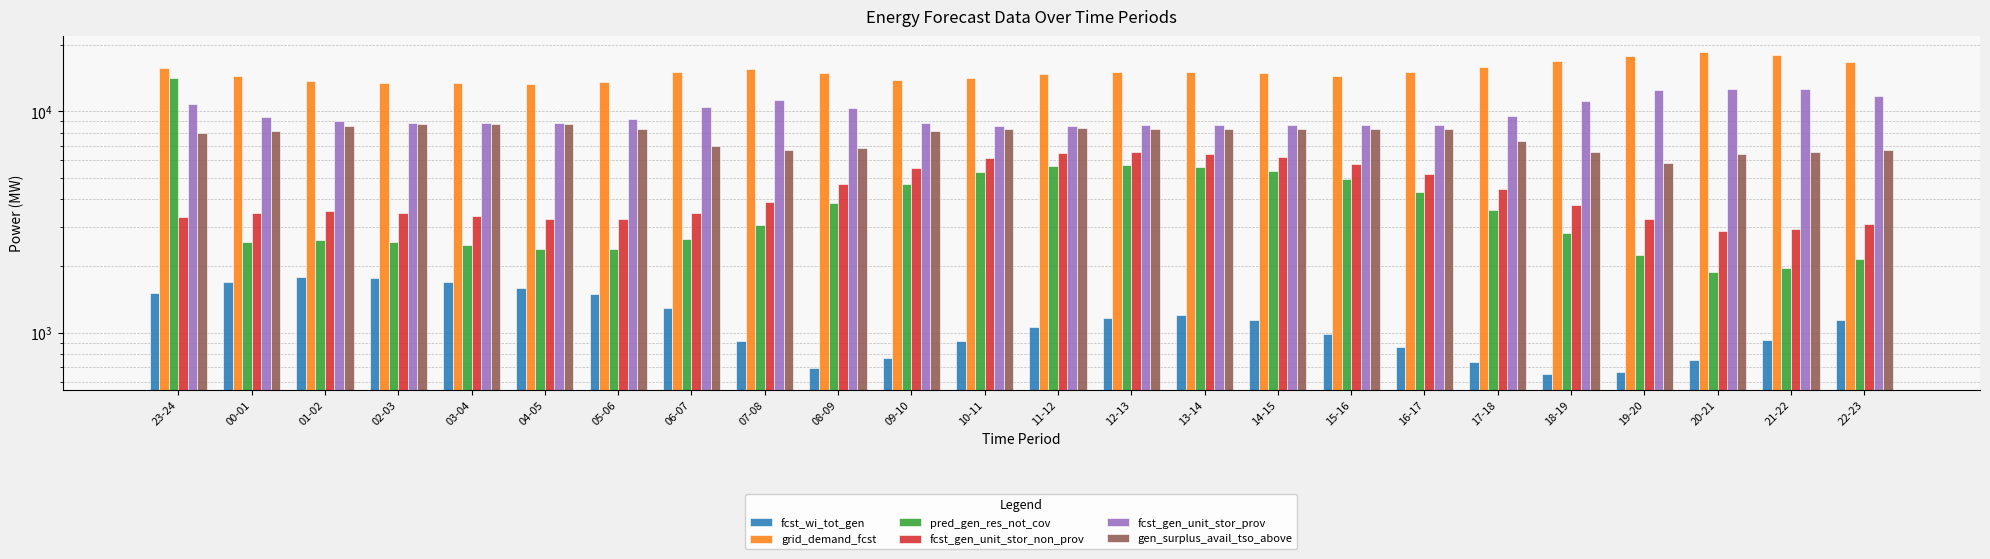

What is the difference between the fcst_gen_unit_stor_prov values at 07-08 and 02-03?

2358